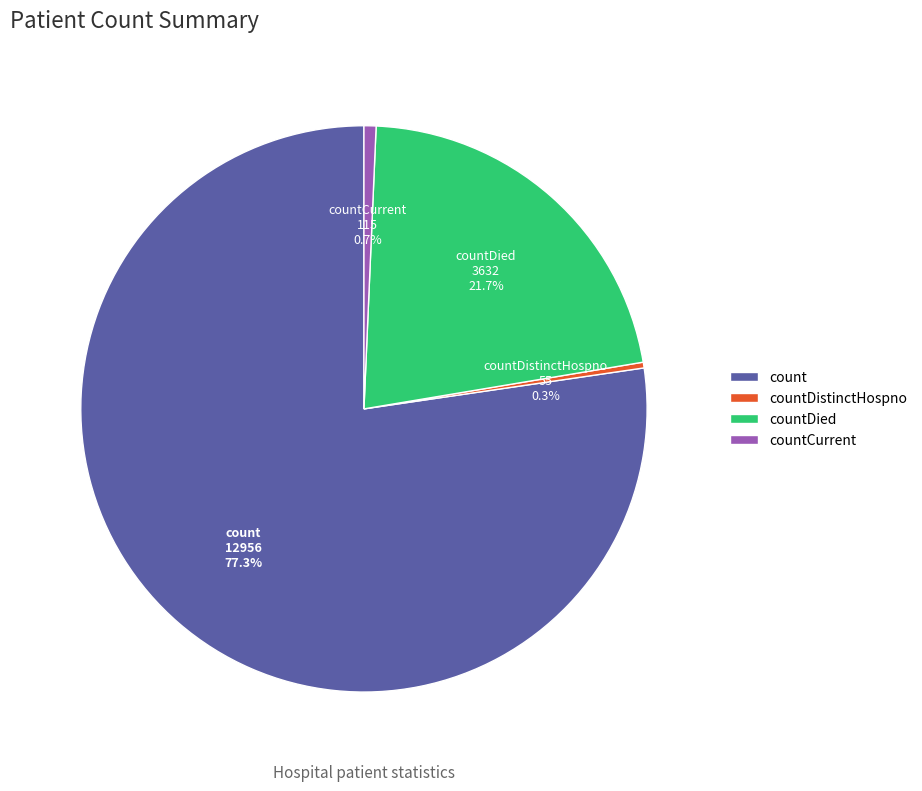

Which has a higher value, countDistinctHospno or countDied?

countDied